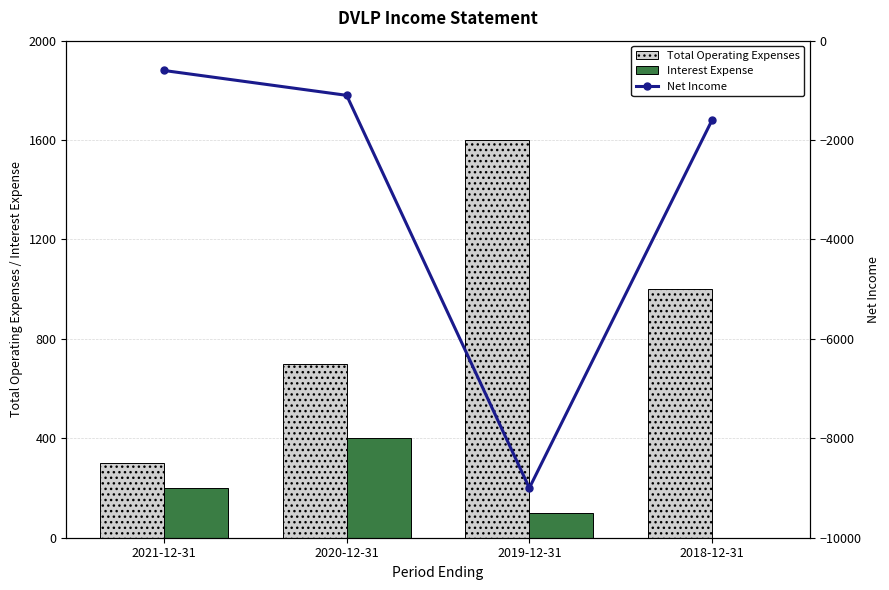

Between 2021-12-31 and 2020-12-31, which series saw the biggest shift?

Net Income